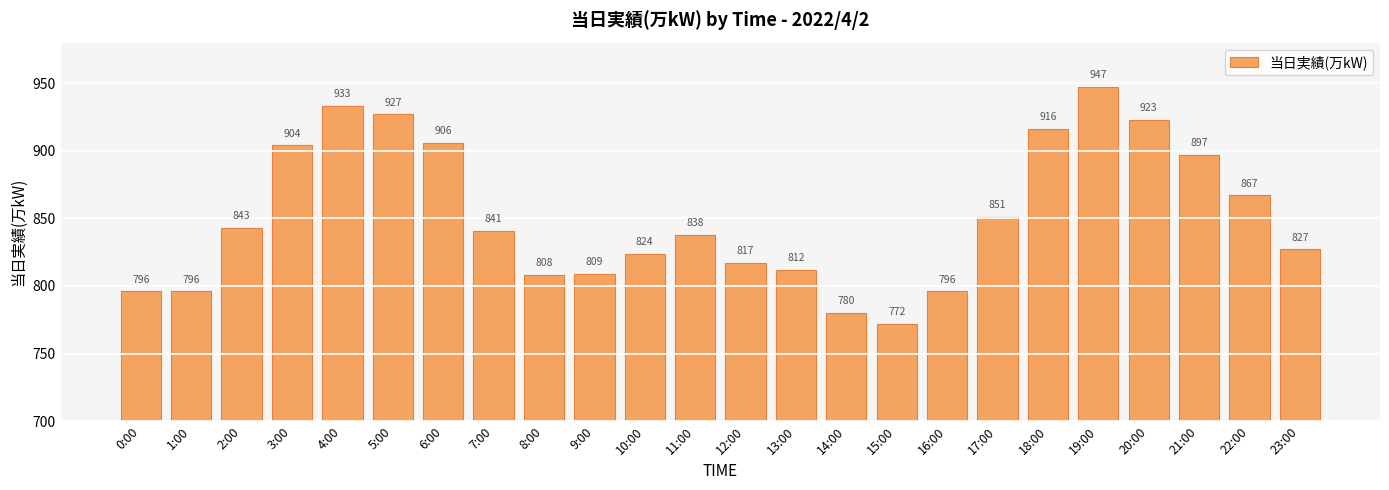

What position from the right is 12:00?

12